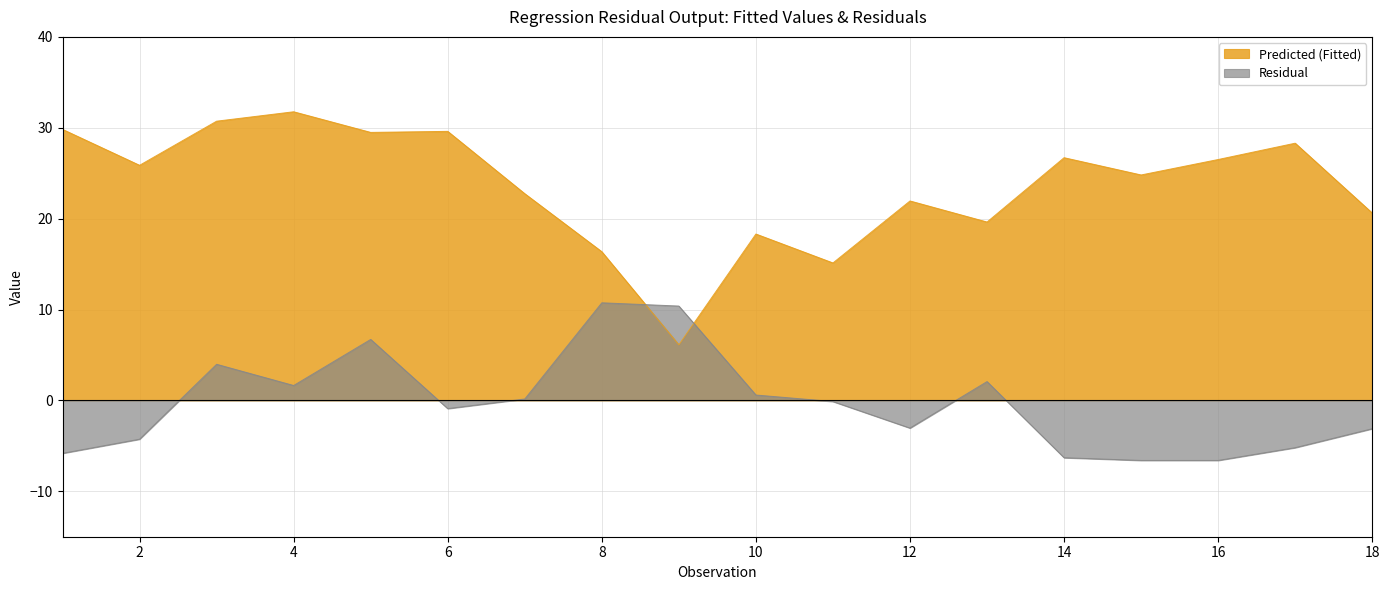

Reading left to right, list all the values displayed in this chart.

Predicted (Fitted): 1=29.8	2=25.9	3=30.7	4=31.8	5=29.5	6=29.6	7=22.7	8=16.4	9=6.1	10=18.3	11=15.1	12=21.9	13=19.6	14=26.7	15=24.8	16=26.5	17=28.3	18=20.6
Residual: 1=-5.8	2=-4.3	3=4.0	4=1.6	5=6.7	6=-0.9	7=0.2	8=10.7	9=10.4	10=0.6	11=-0.1	12=-3.0	13=2.1	14=-6.3	15=-6.6	16=-6.6	17=-5.2	18=-3.1